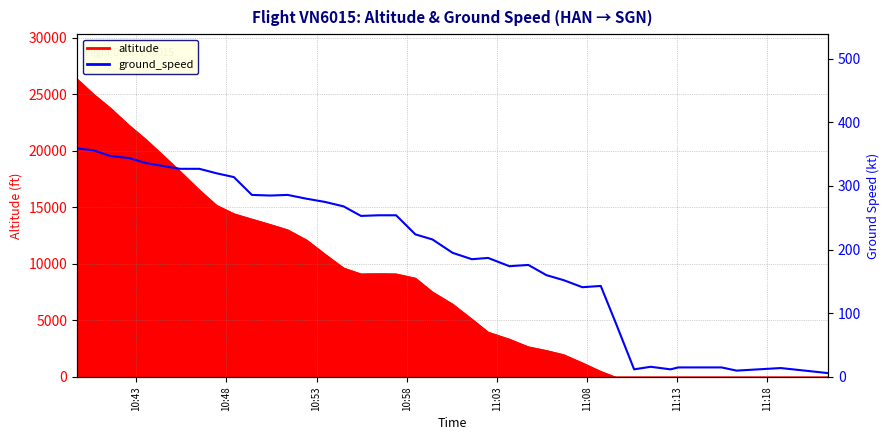

Reading right to left, what are all the values shown in this chart?

6	9	14	10	15	15	12	16	12	86	143	141	152	160	176	174	187	185	195	216	224	254	254	253	268	275	280	286	285	286	314	320	327	327	331	336	344	347	356	359